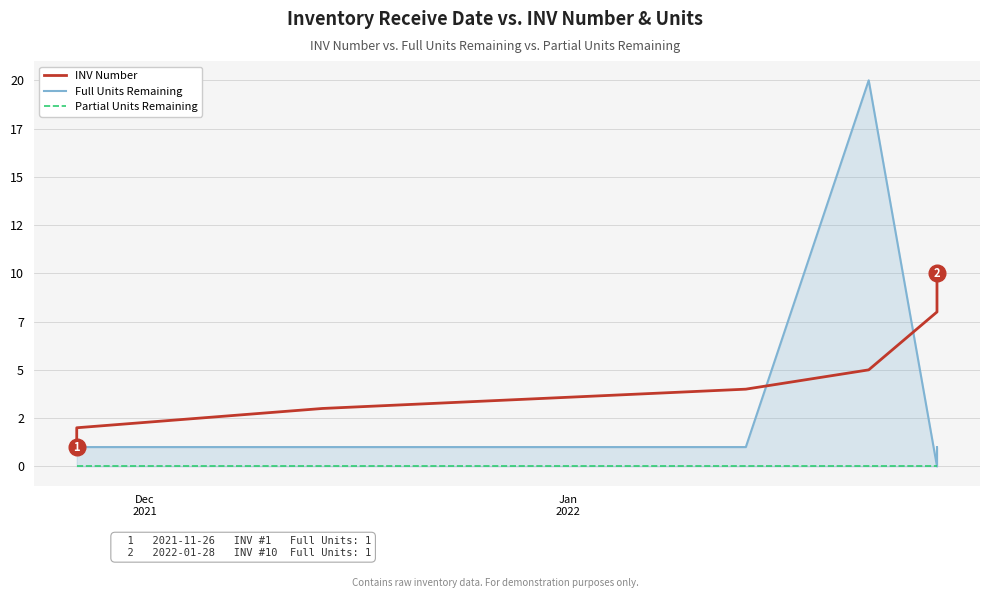

Is this an area chart (filled region under the line)?

No